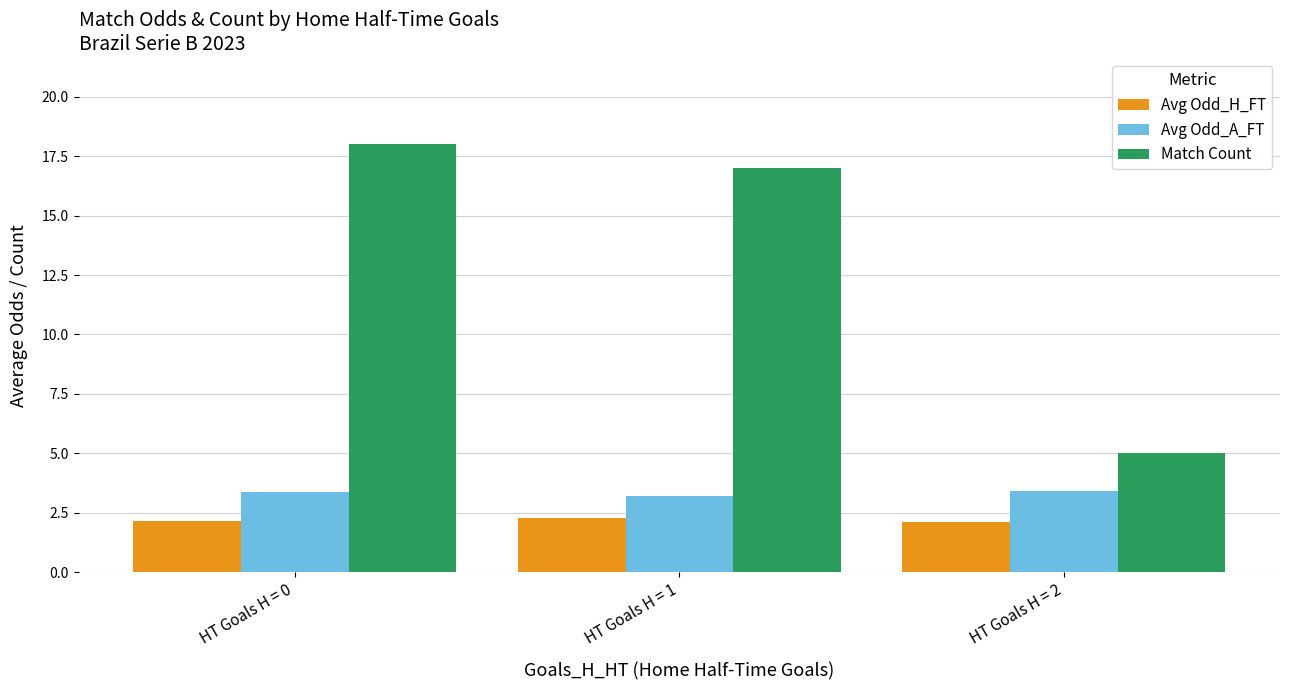

Count the number of data series in this chart.

3